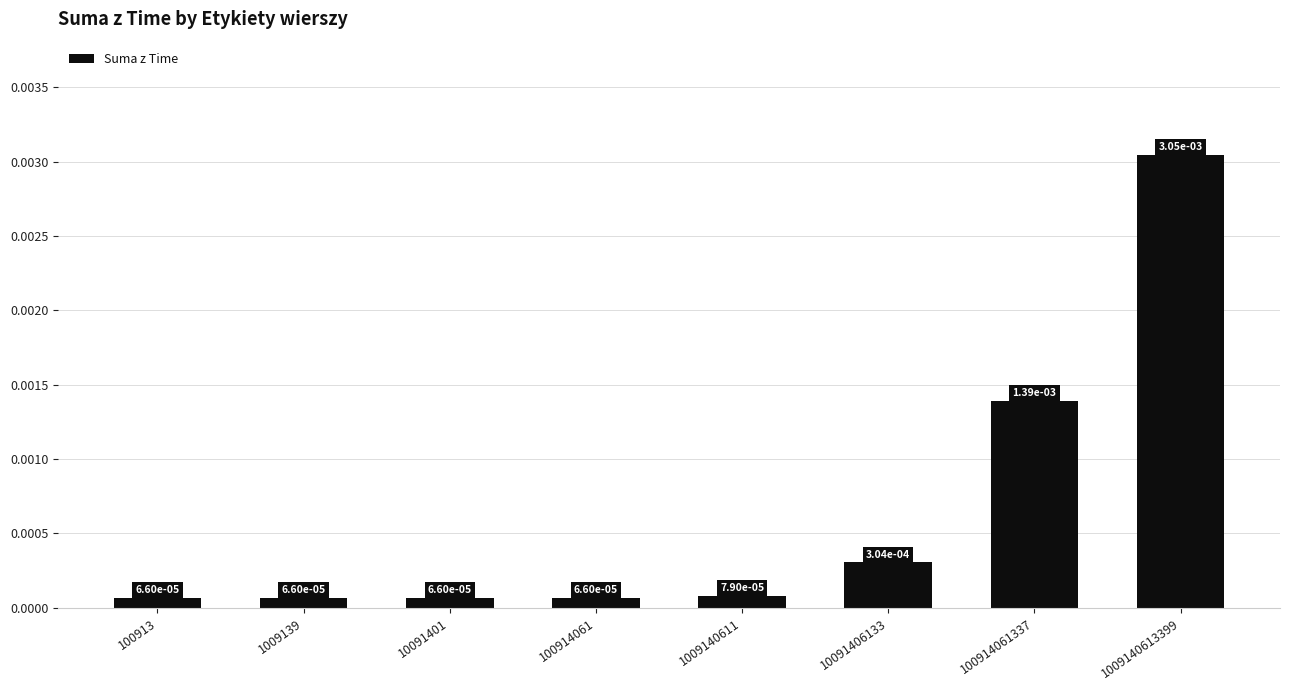

Between 100914061337 and 100913, which is larger?

100914061337